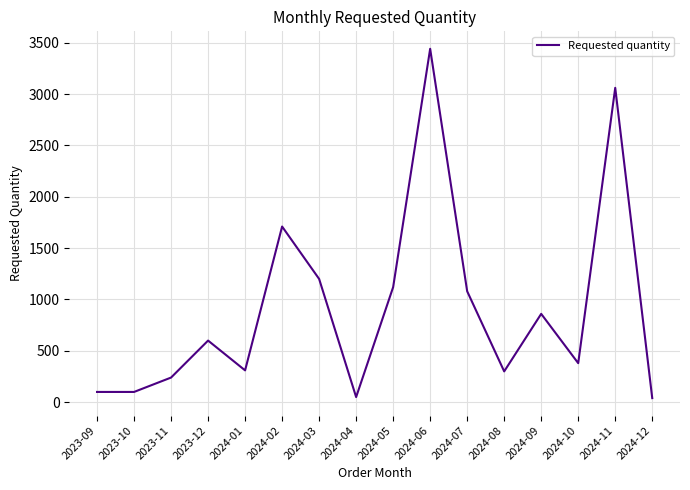

What position from the left is 2024-05?

9